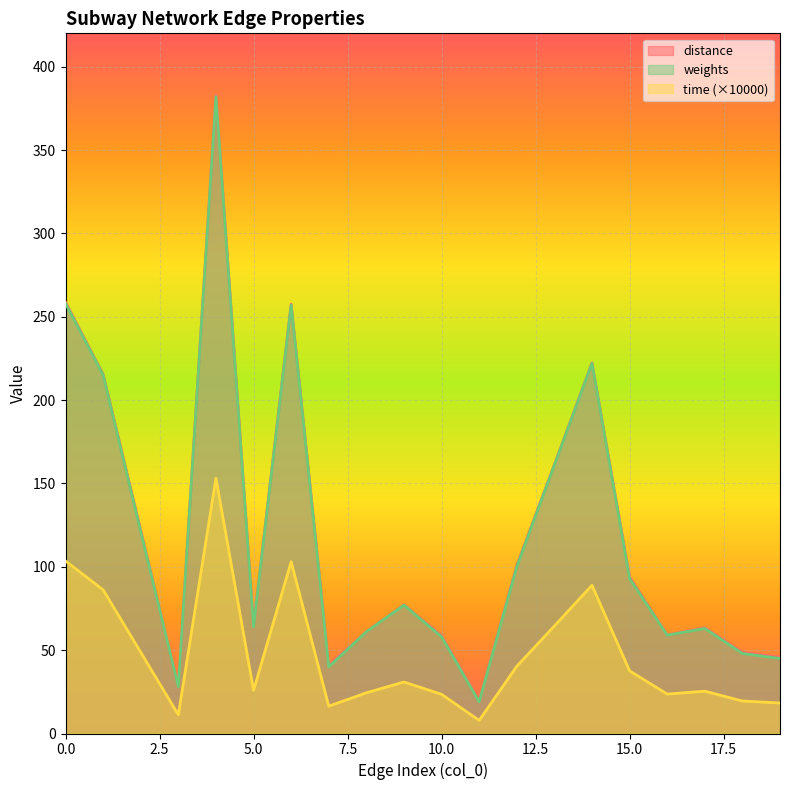

What is the value of the distance point at the 2nd from the left?

215.4